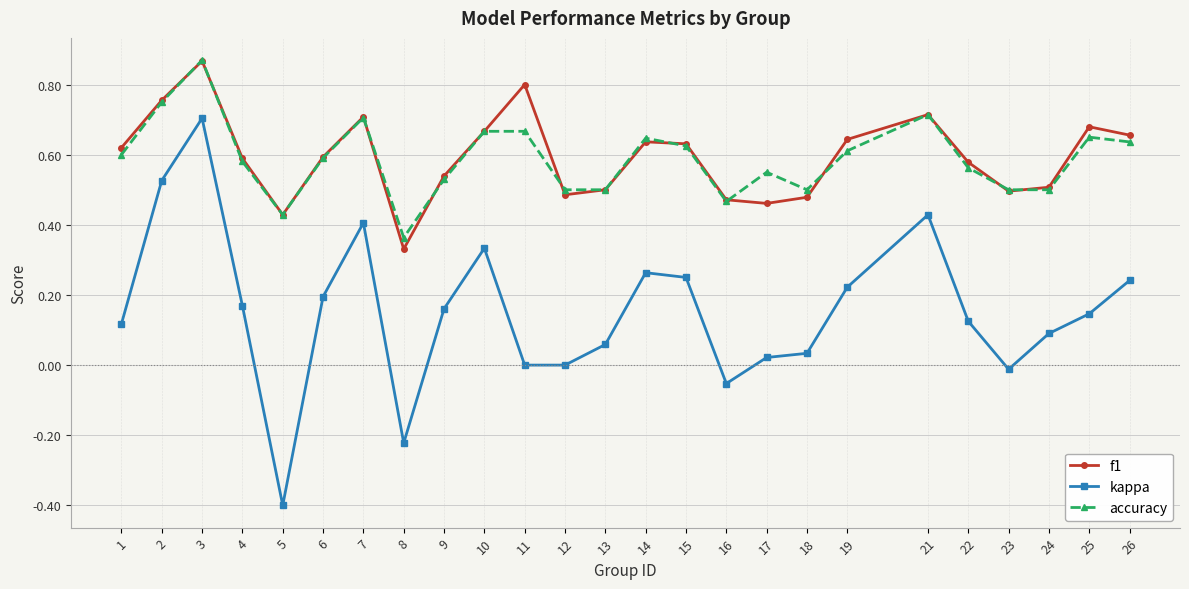

True or false: accuracy and kappa cross at least once.

False